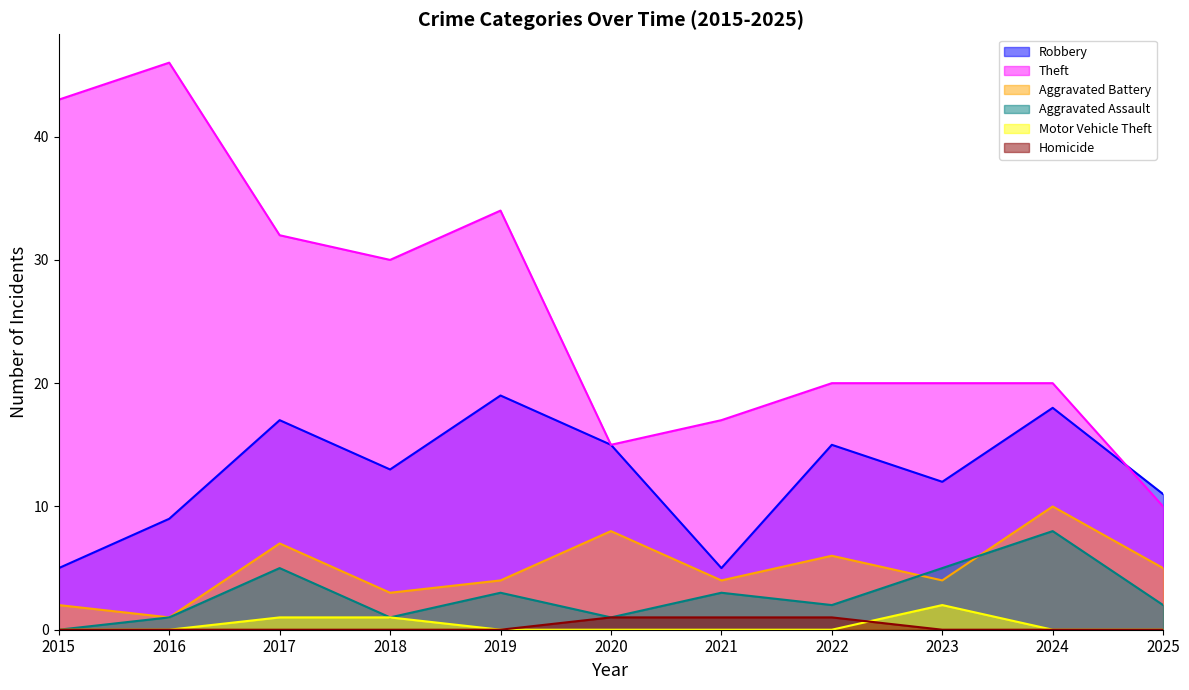

What is the maximum value shown in the chart?

46